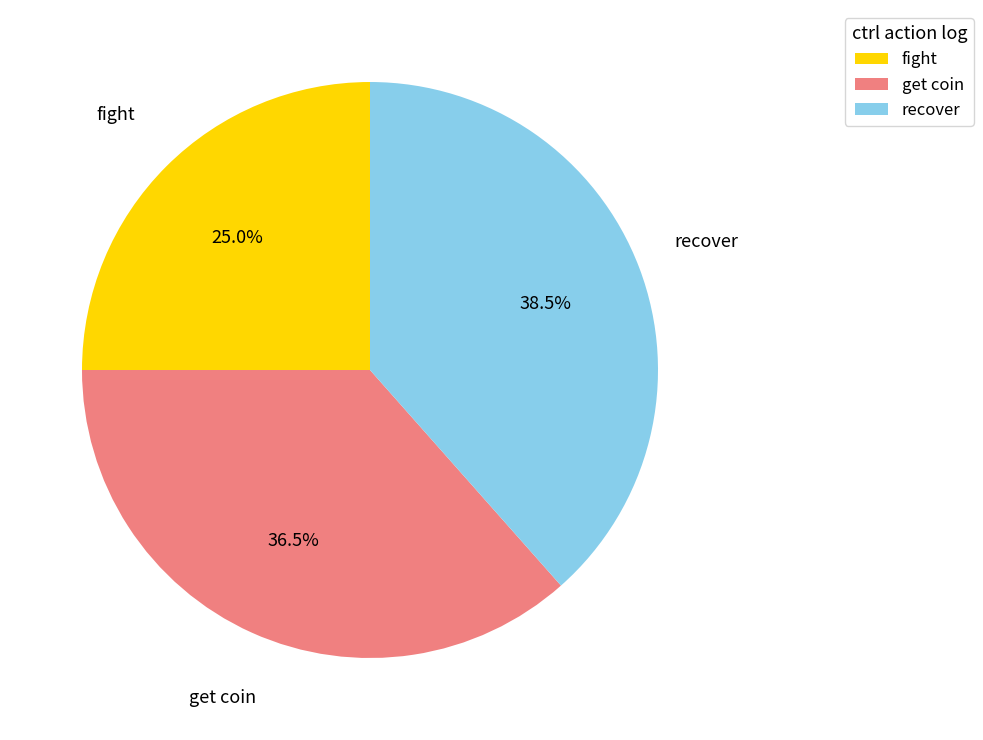

How many segments does this pie chart have?

3